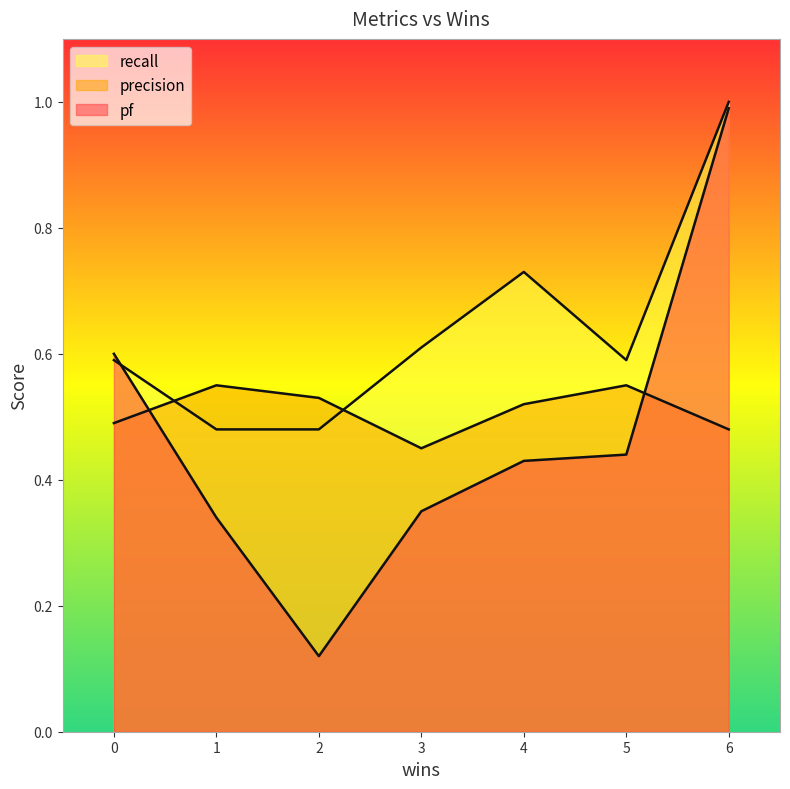

Read the recall value at 3.

0.6